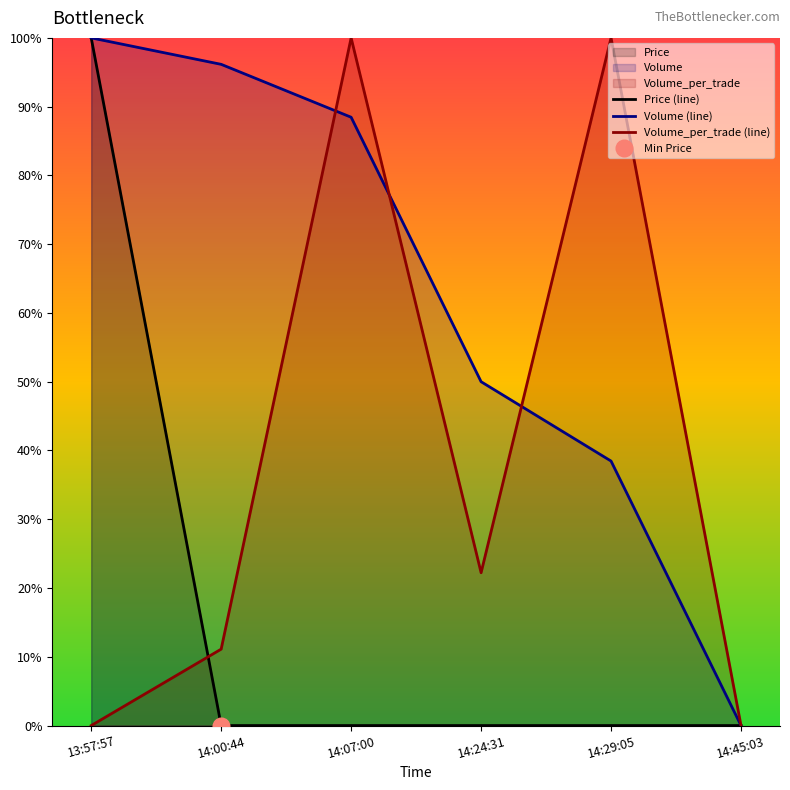

What is the value of the Volume (line) point at the 4th from the left?

50.0